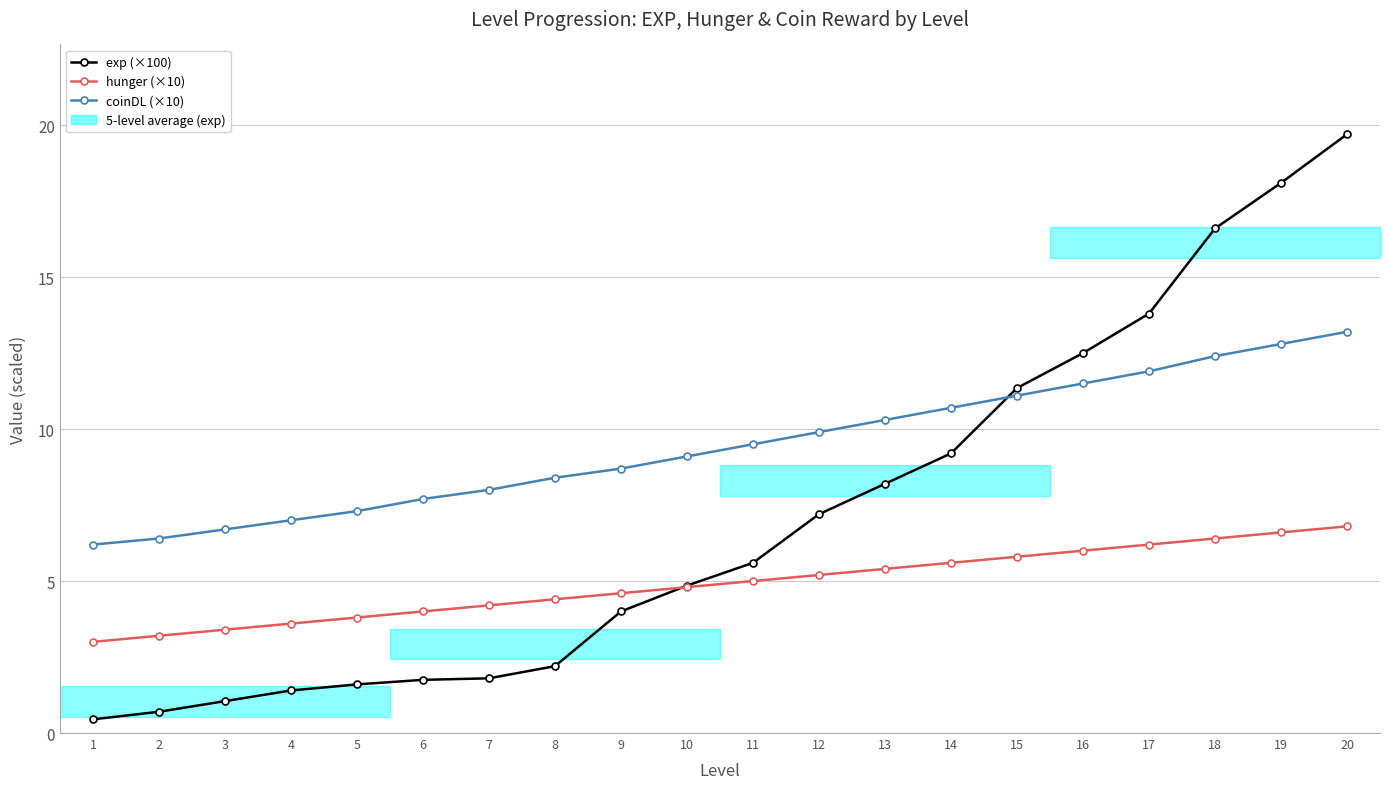

Which series has the largest total across all categories?

coinDL (×10)